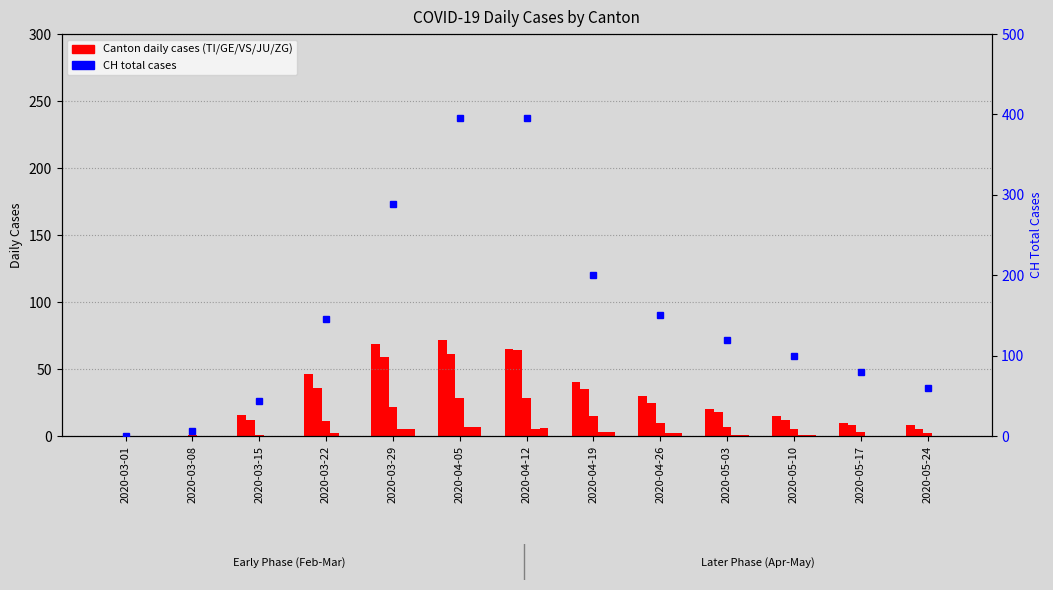

How many data points in CH are less than 120?

6